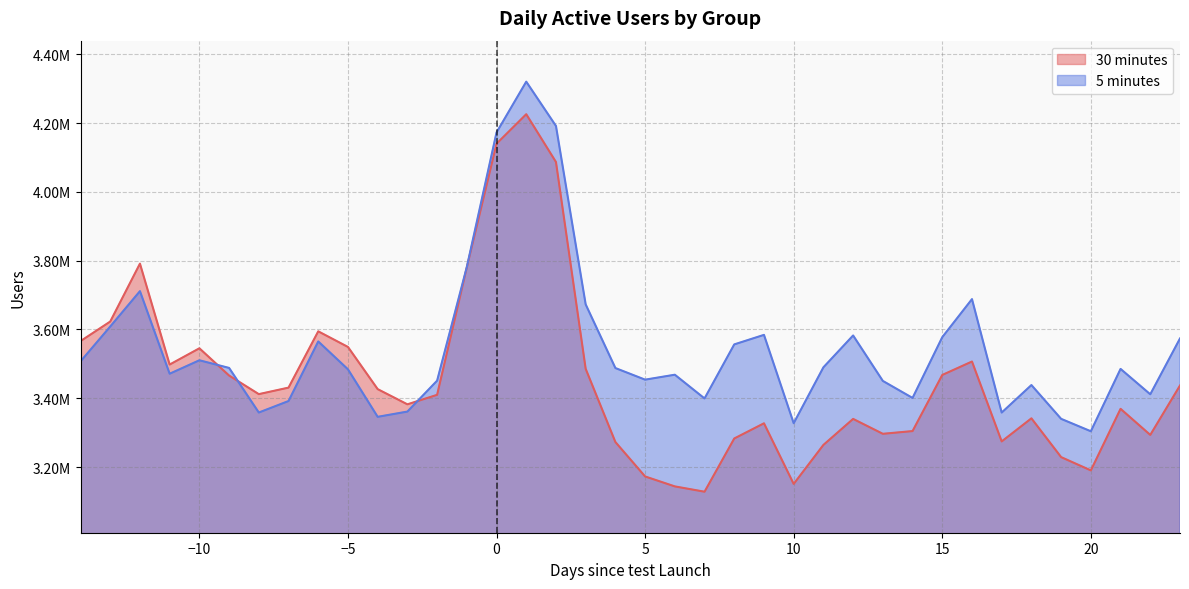

How many values in the 30 minutes series are below 3412030?

19